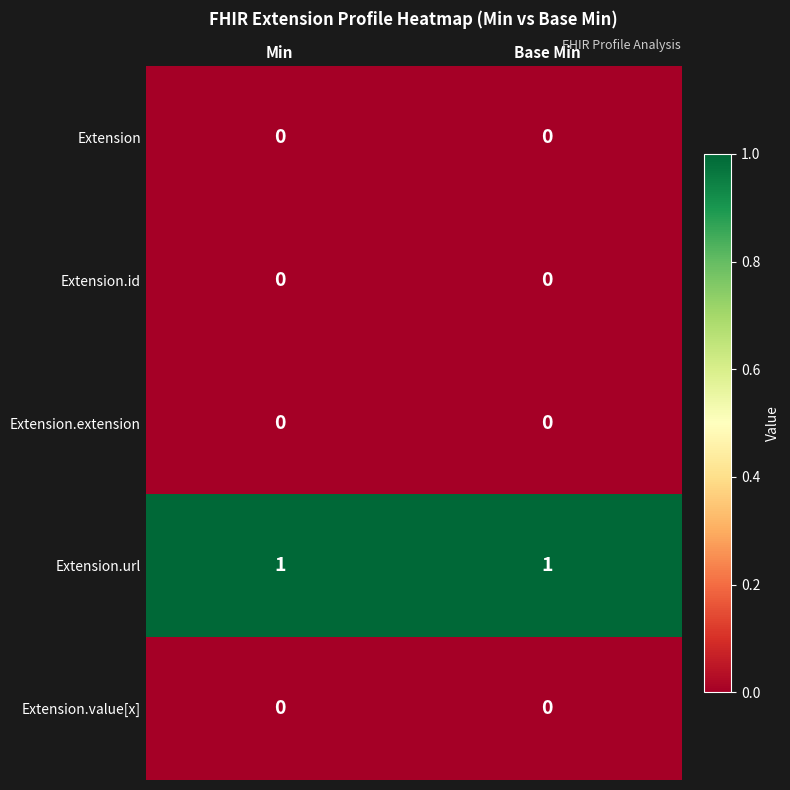

True or false: Extension.extension has a value of 0 at Min.

True